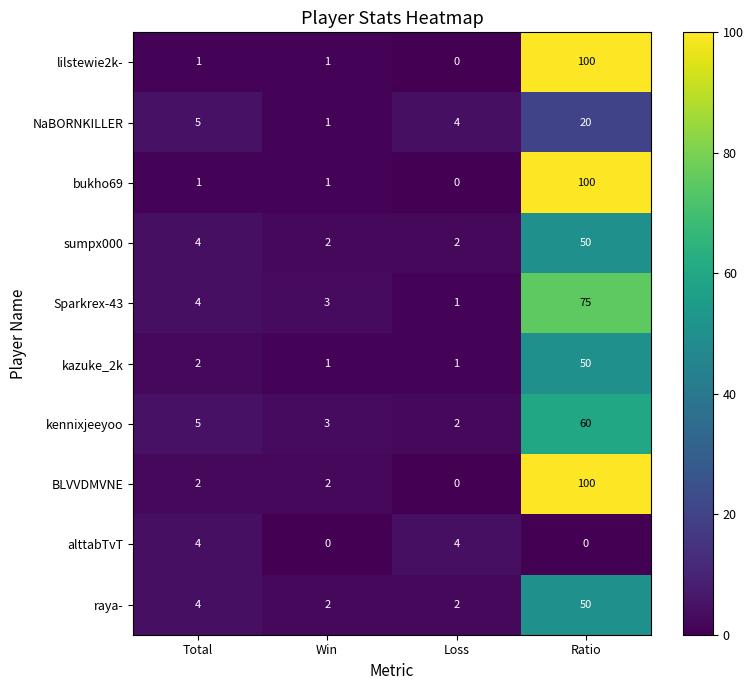

The Sparkrex-43 series shows 75 at Ratio. True or false?

True